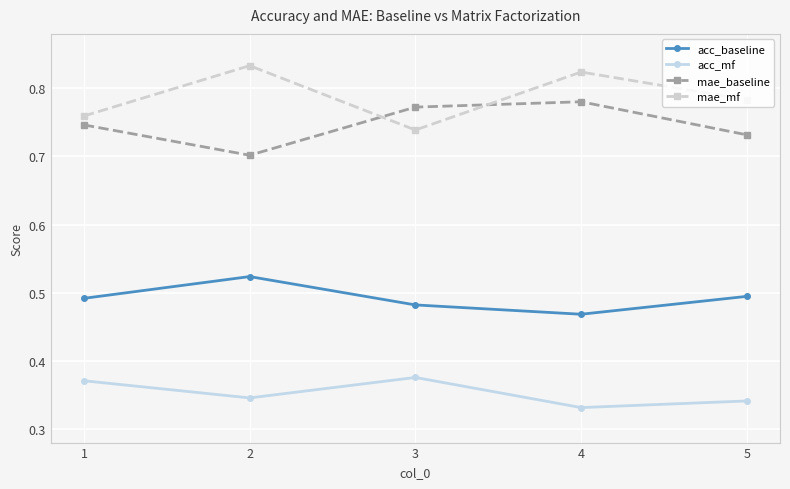

Is it true that acc_baseline equals 0.5 at 5?

True